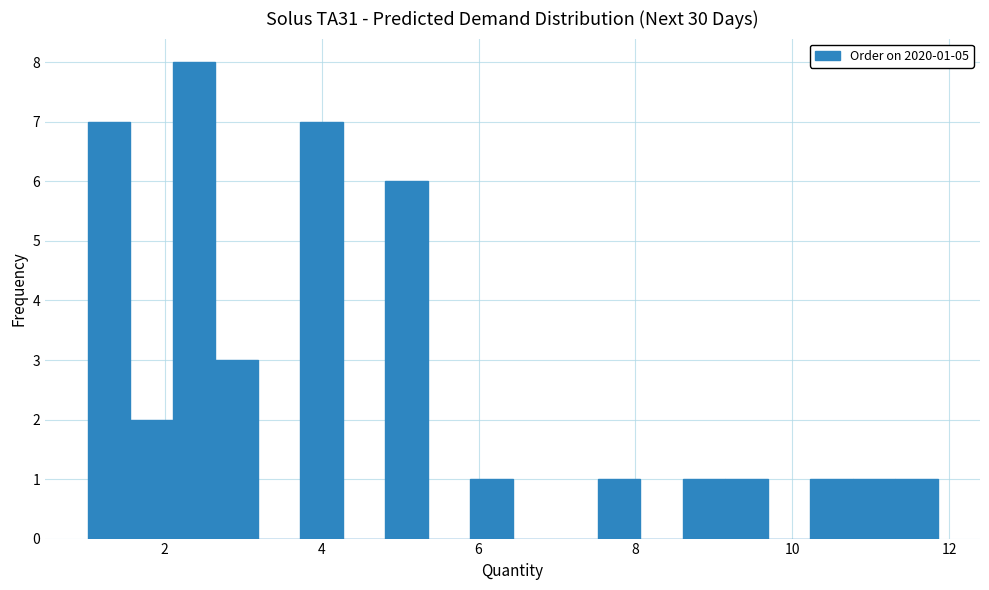

Read against the x-axis, roughly where is the centre of the tallest bar?

2.4